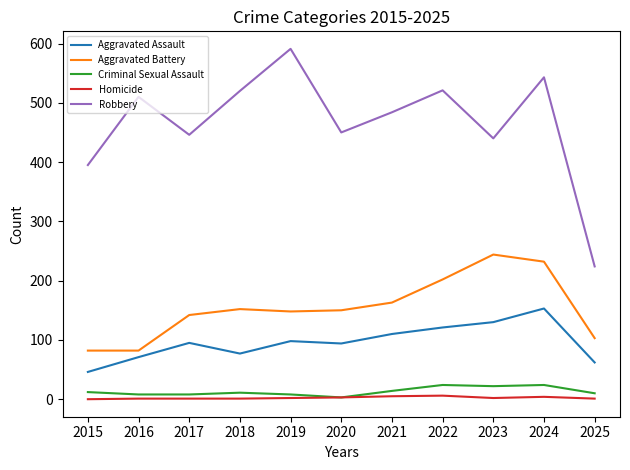

List the series in order of their peak value, lowest first.

Homicide, Criminal Sexual Assault, Aggravated Assault, Aggravated Battery, Robbery